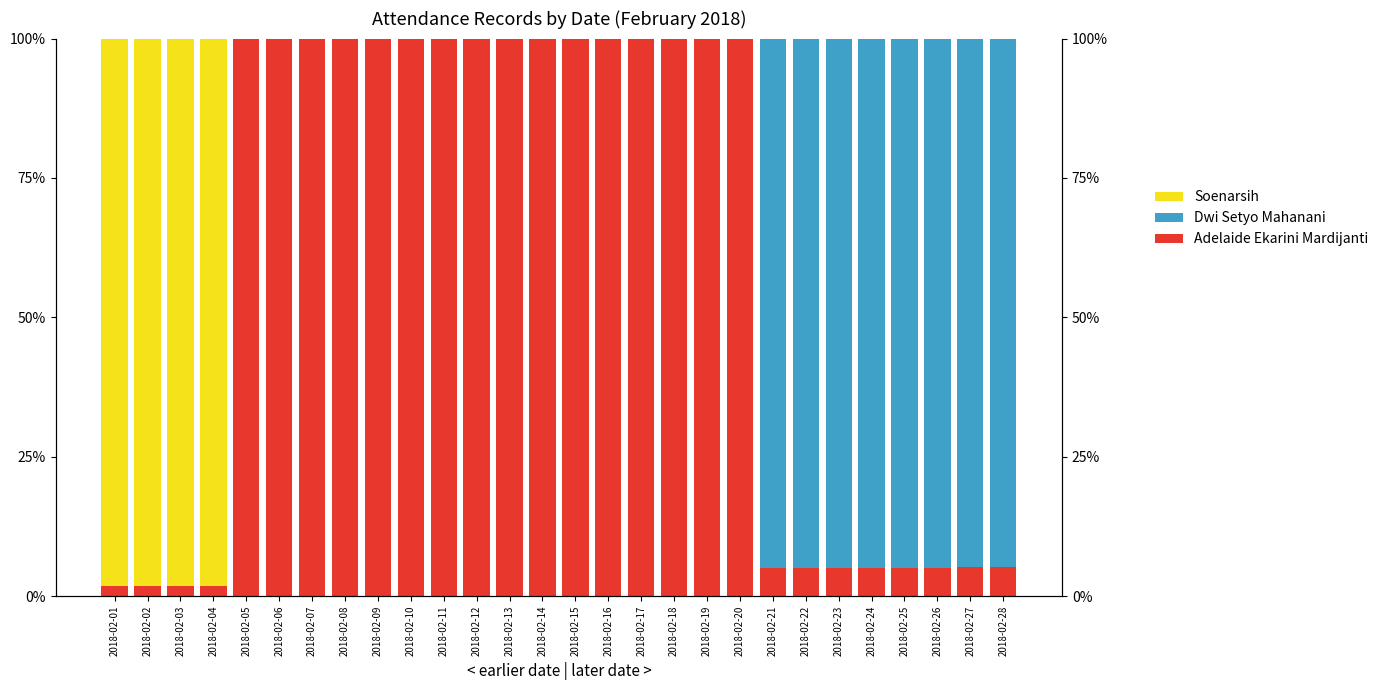

Rank the series at 2018-02-14 from highest to lowest value.

Adelaide Ekarini Mardijanti, Dwi Setyo Mahanani, Soenarsih